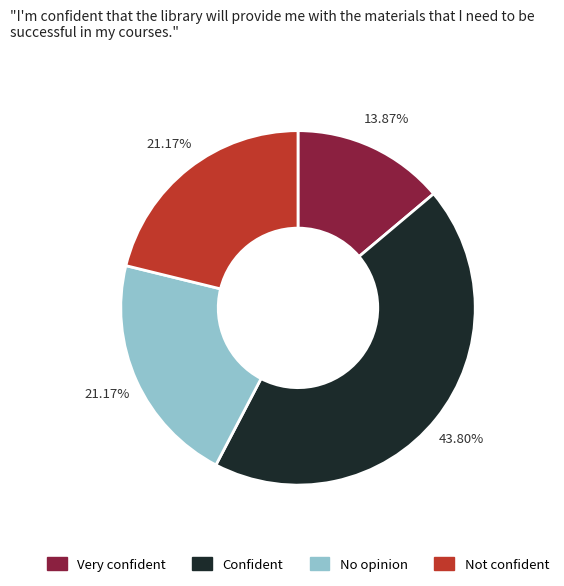

Approximately how many times larger is the value at Not confident compared to No opinion?

1.0